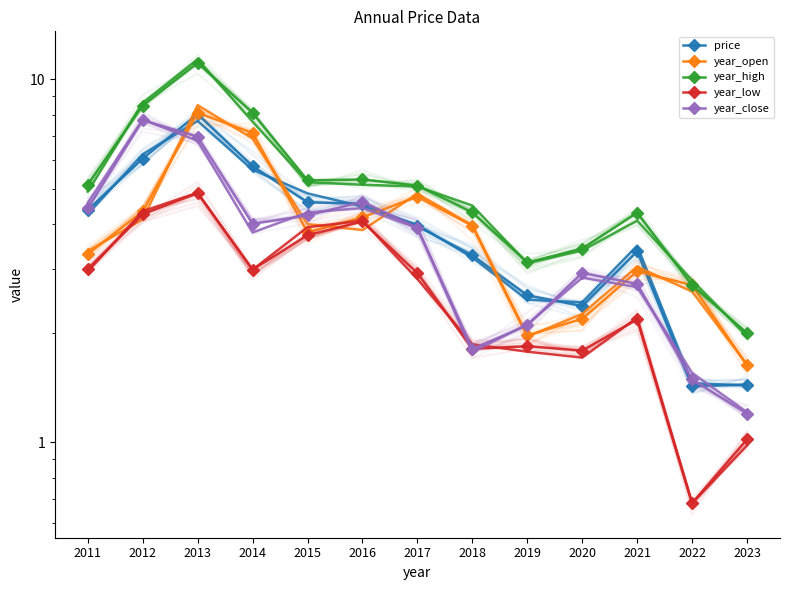

Reading left to right, extract all data points from this chart.

price: 4.4	6.0	8.0	5.8	4.6	4.5	3.9	3.3	2.5	2.4	3.4	1.4	1.4
year_open: 3.3	4.3	8.1	7.1	3.8	4.2	4.8	4.0	2.0	2.2	3.0	2.7	1.6
year_high: 5.1	8.5	11.1	8.1	5.3	5.3	5.1	4.3	3.1	3.4	4.3	2.7	2.0
year_low: 3.0	4.2	4.9	3.0	3.7	4.1	2.9	1.8	1.8	1.8	2.2	0.7	1.0
year_close: 4.4	7.7	7.0	4.0	4.2	4.6	3.9	1.8	2.1	2.9	2.7	1.5	1.2